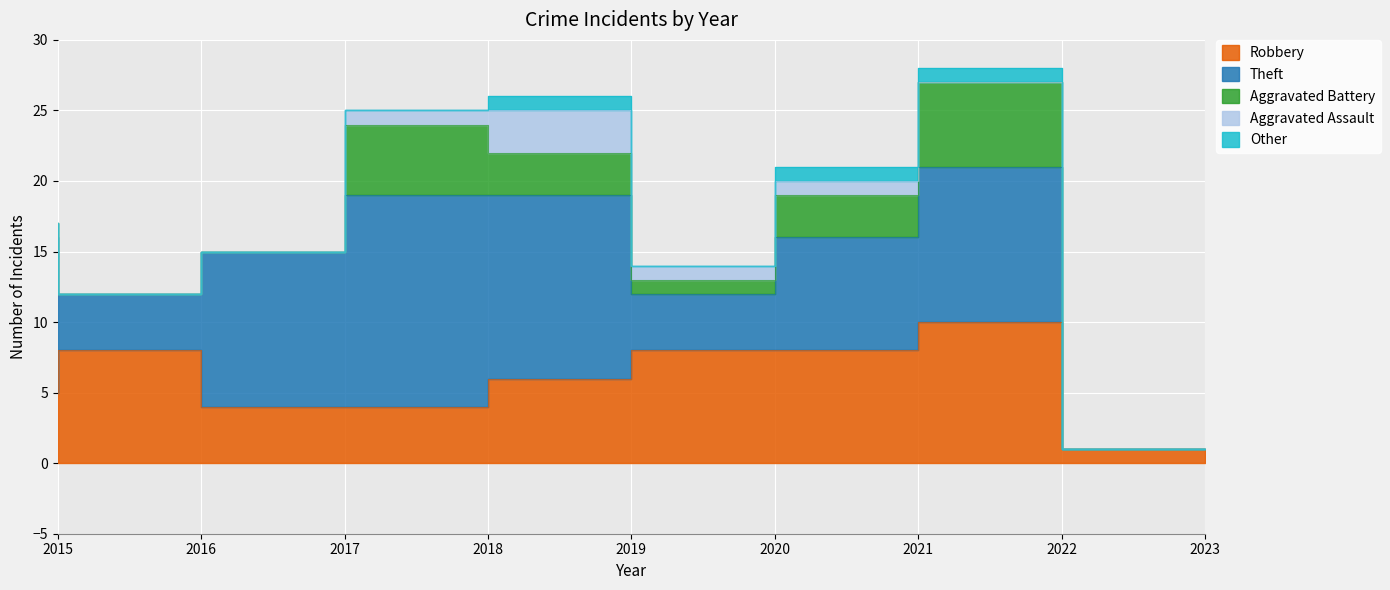

What is the difference between the second highest and second lowest values in the Robbery series?

4